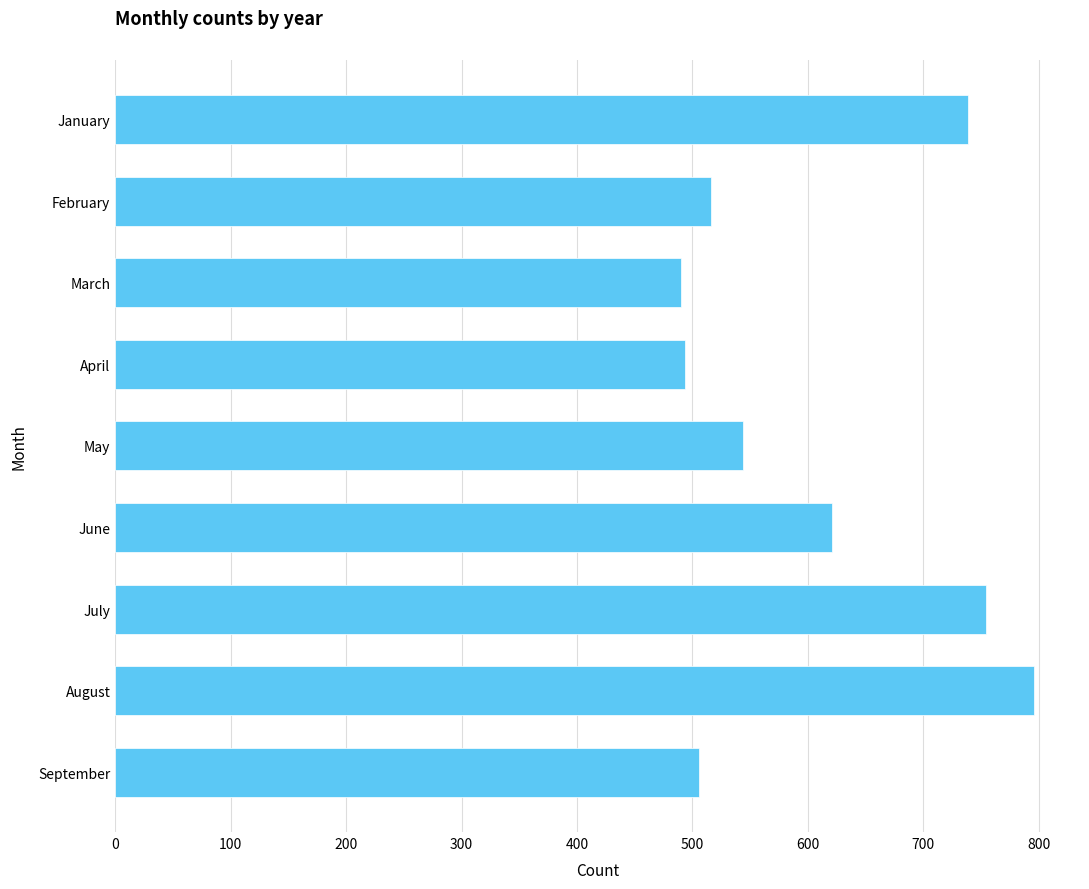

Are the bars horizontal?

Yes